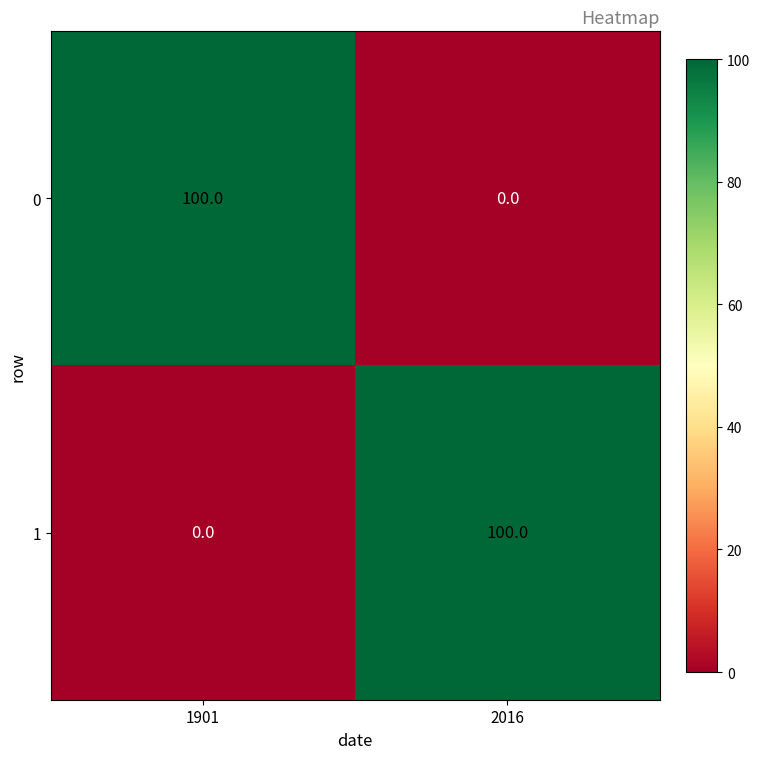

What is the spread (max minus min) of values at 1901?

100